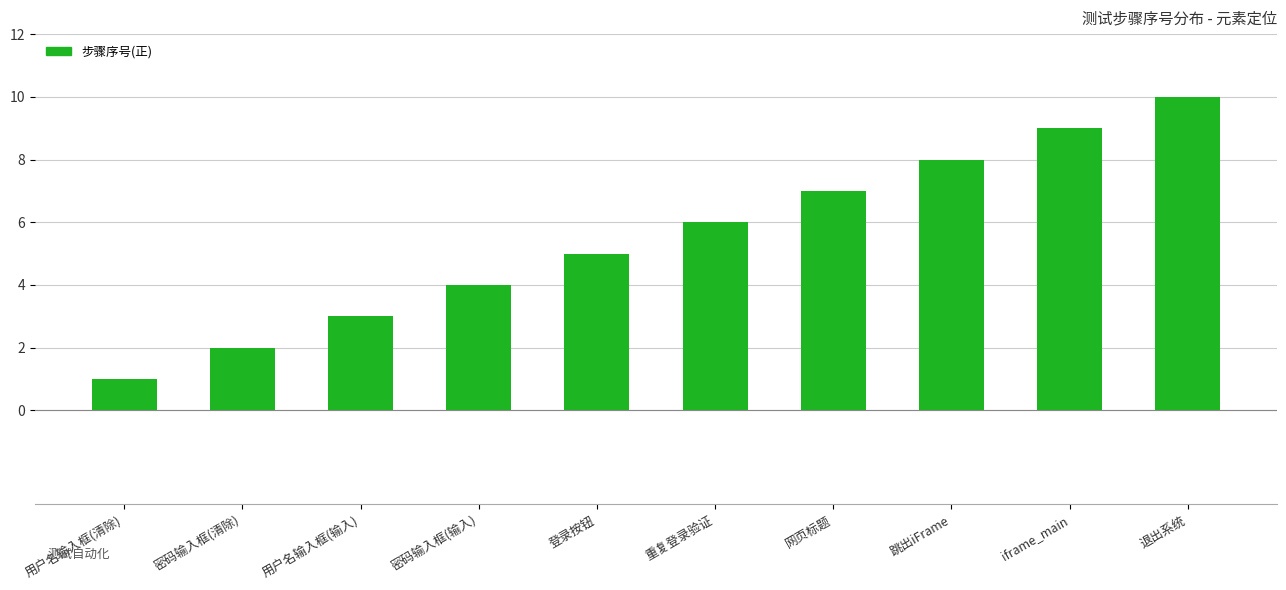

What is the ratio of the value at iframe_main to the value at 重复登录验证?

1.5